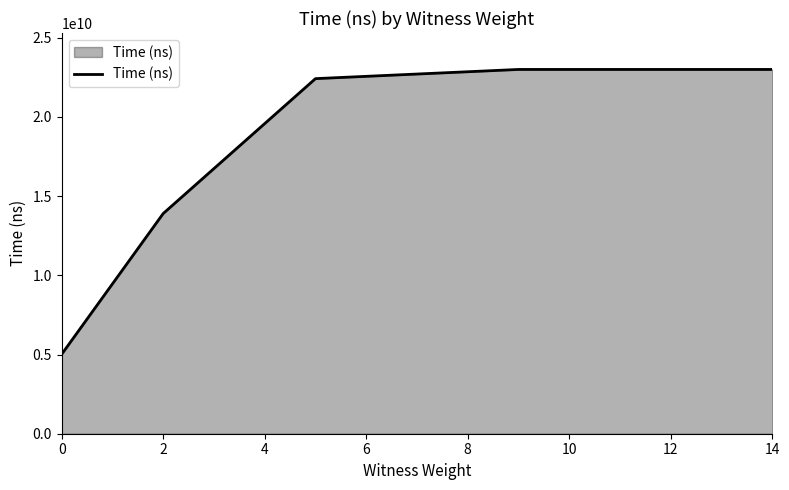

What is the average value?

17462254620